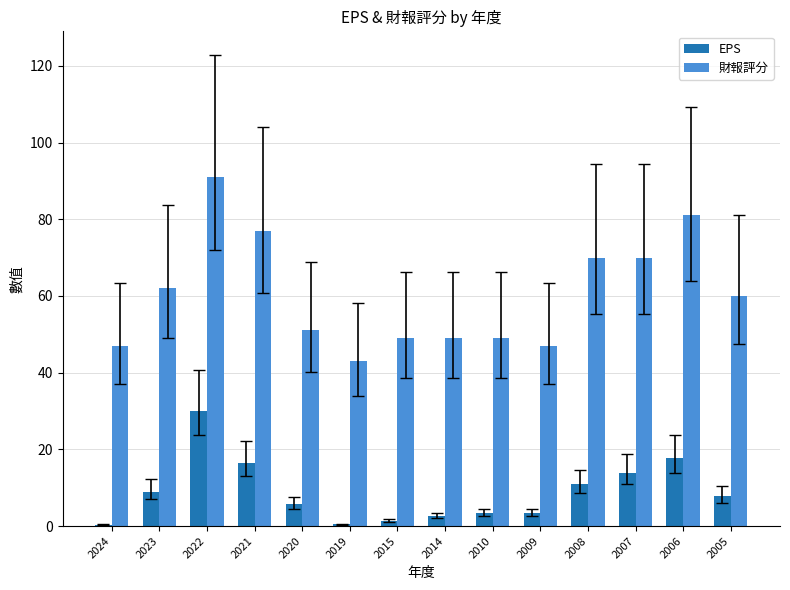

Between 2007 and 2005, which series saw the biggest shift?

財報評分